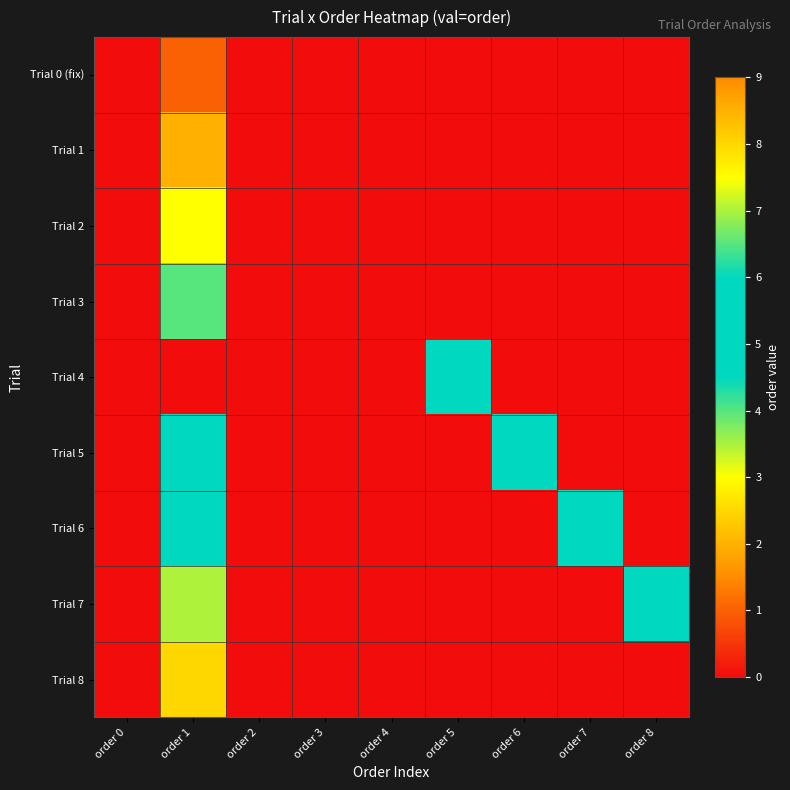

Which category has the highest value across all series?

order 1